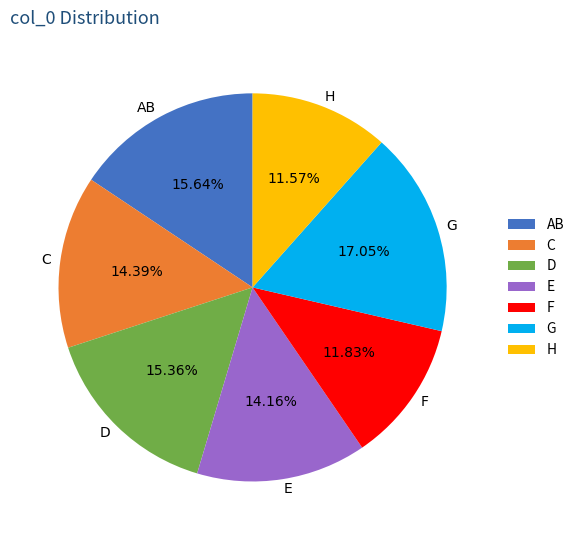

Approximately how many times larger is the value at F compared to AB?

0.8